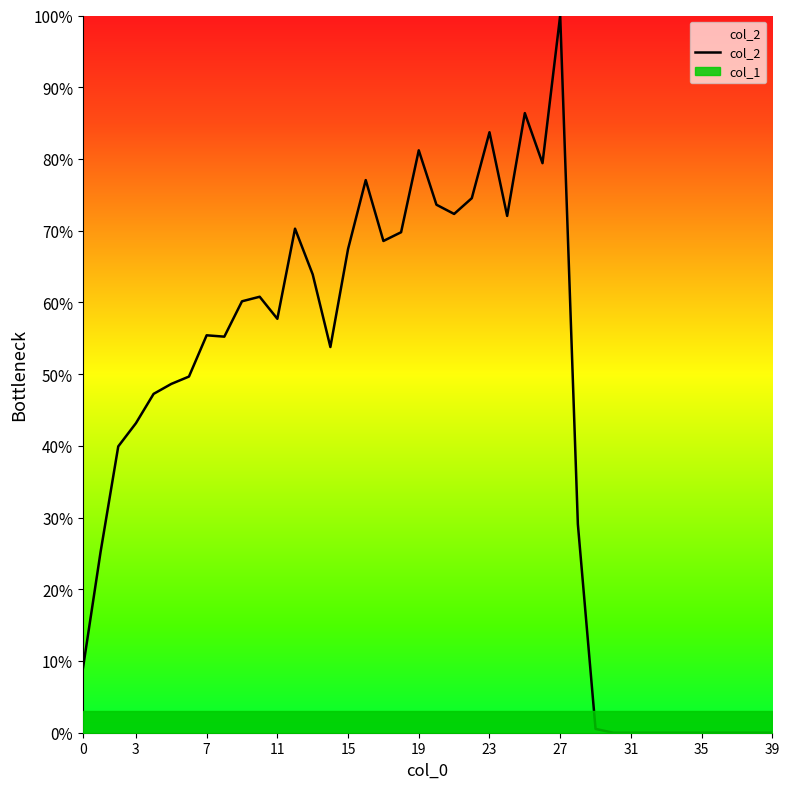

At which label does col_2 reach its peak?

27